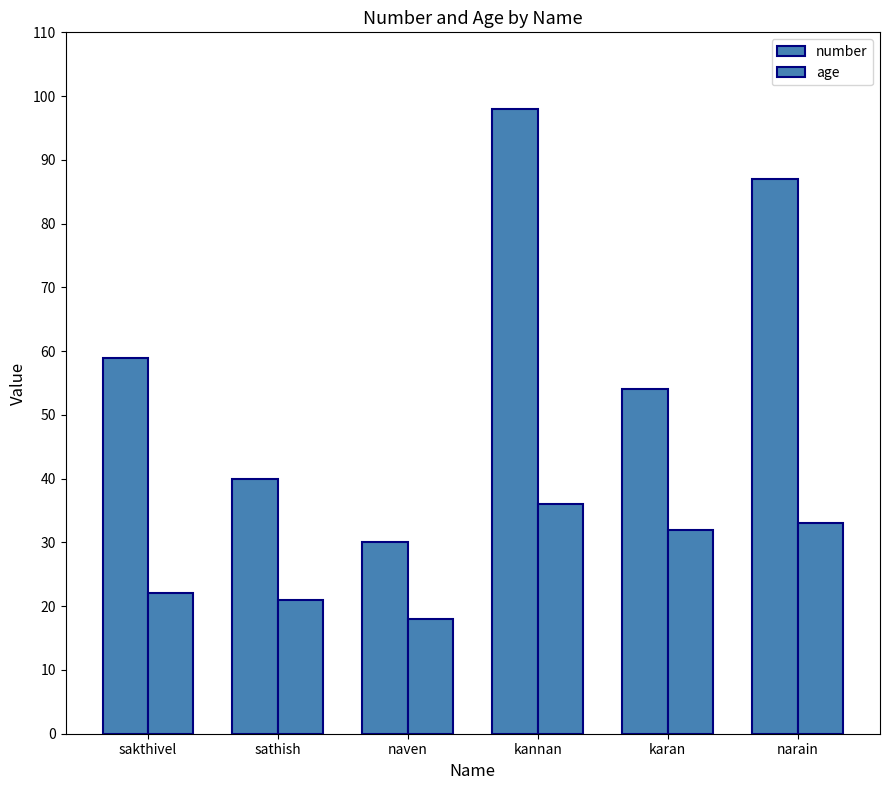

Is the value of number at karan greater than the value of age at sakthivel?

Yes